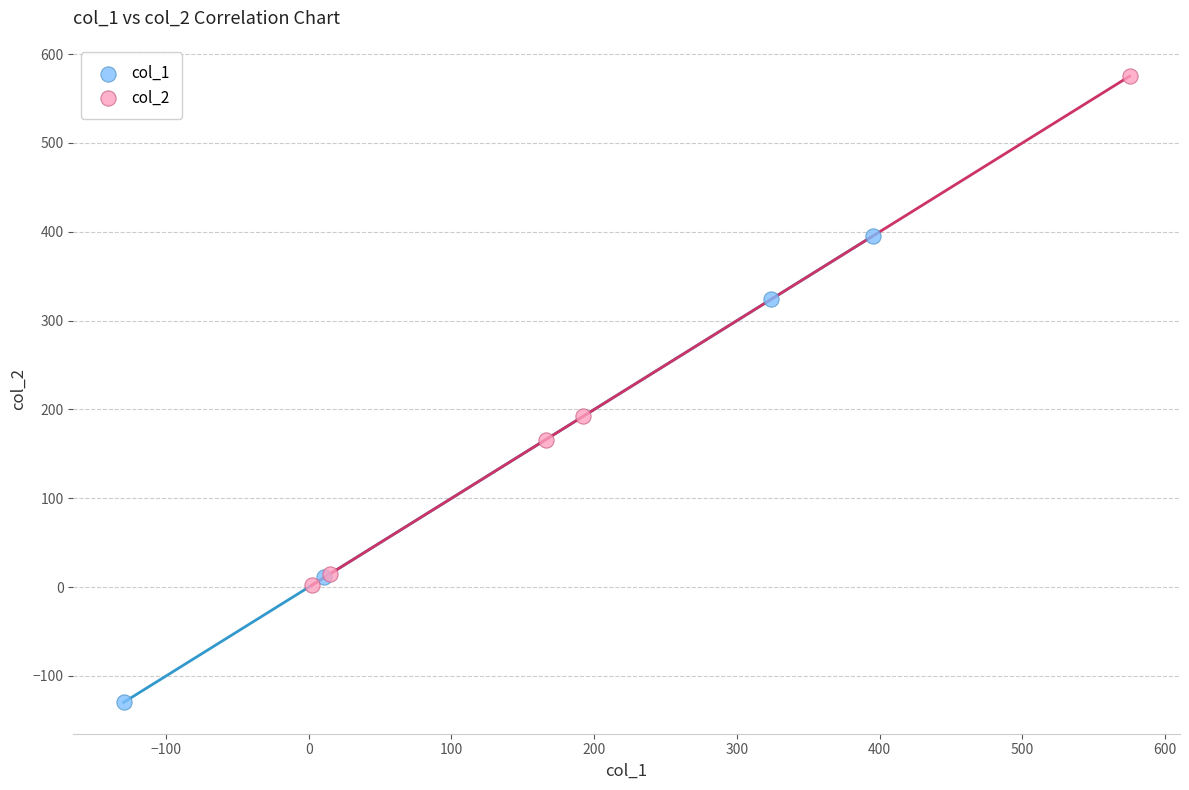

Which series contains the highest Y value?

col_2